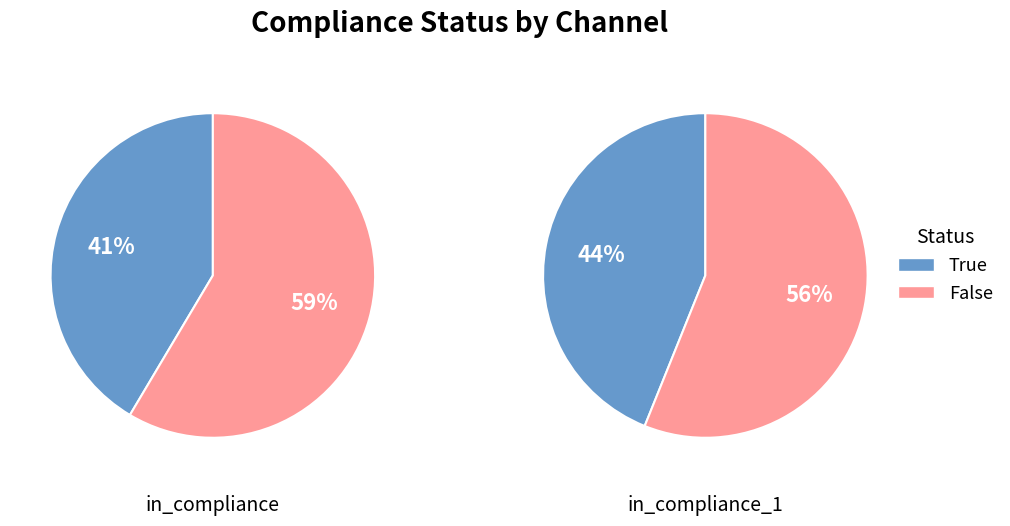

To the nearest percent, what portion does True represent?

41%